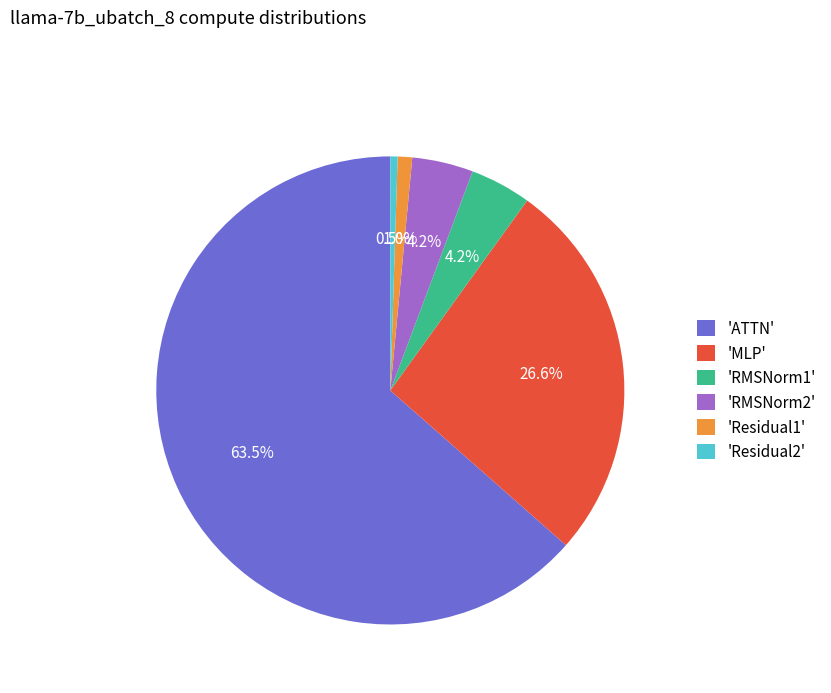

Which slice represents more than half of the pie?

'ATTN'